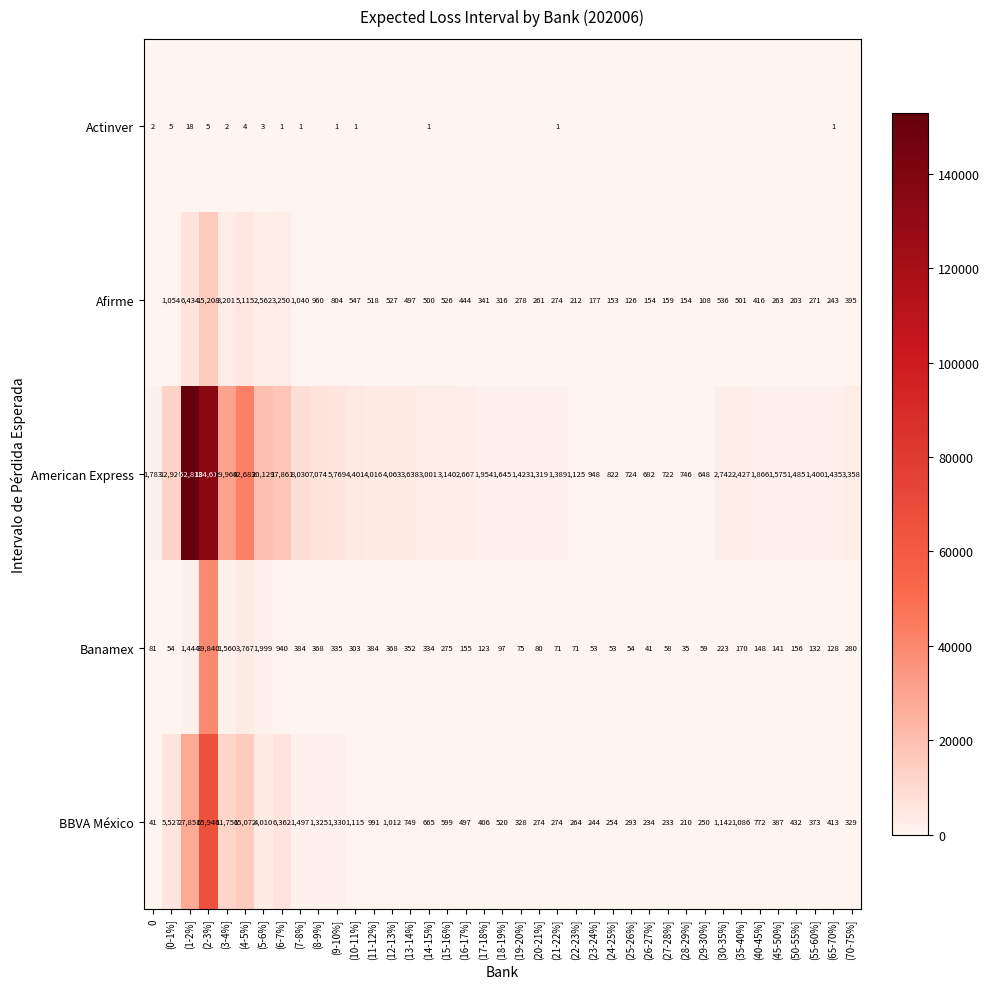

What is the spread (max minus min) of values at (9-10%]?

5768